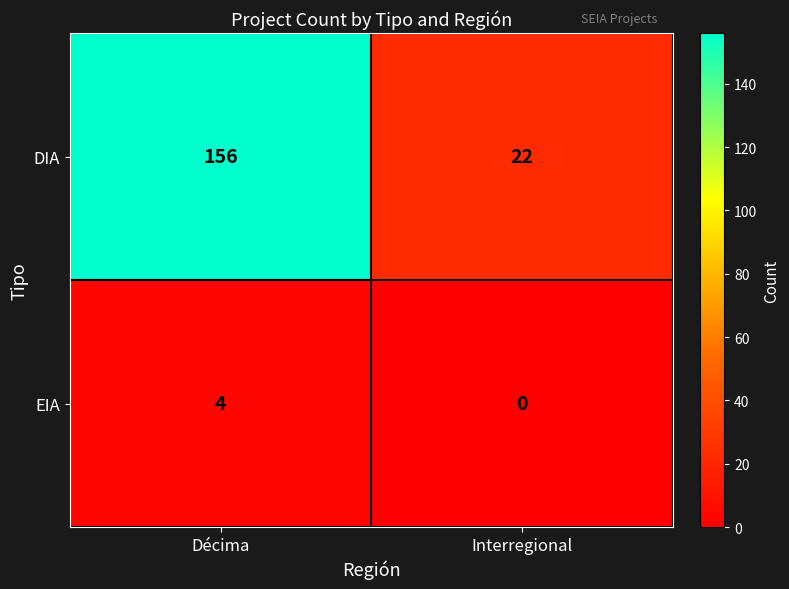

Rank the categories by DIA value from lowest to highest.

Interregional, Décima